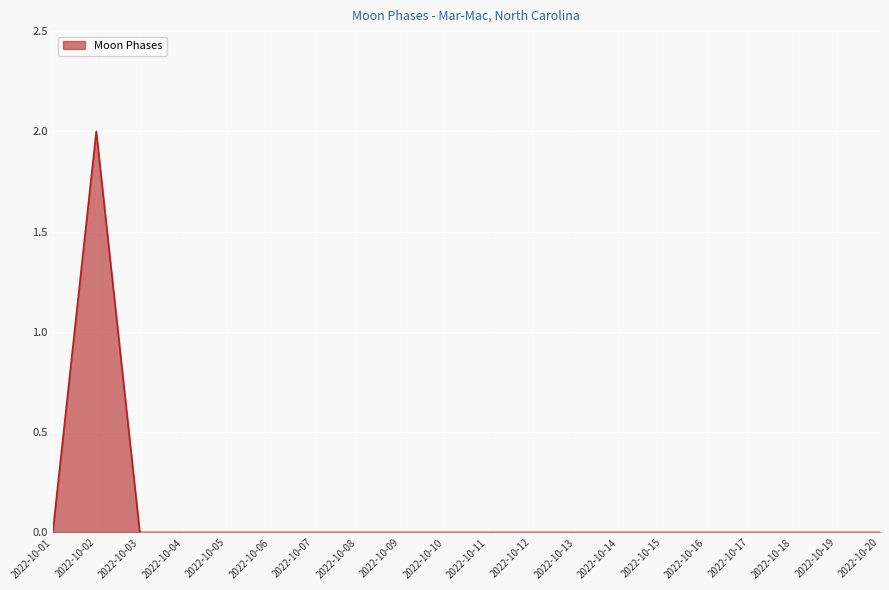

At which category does the chart reach its peak across all series?

2022-10-02